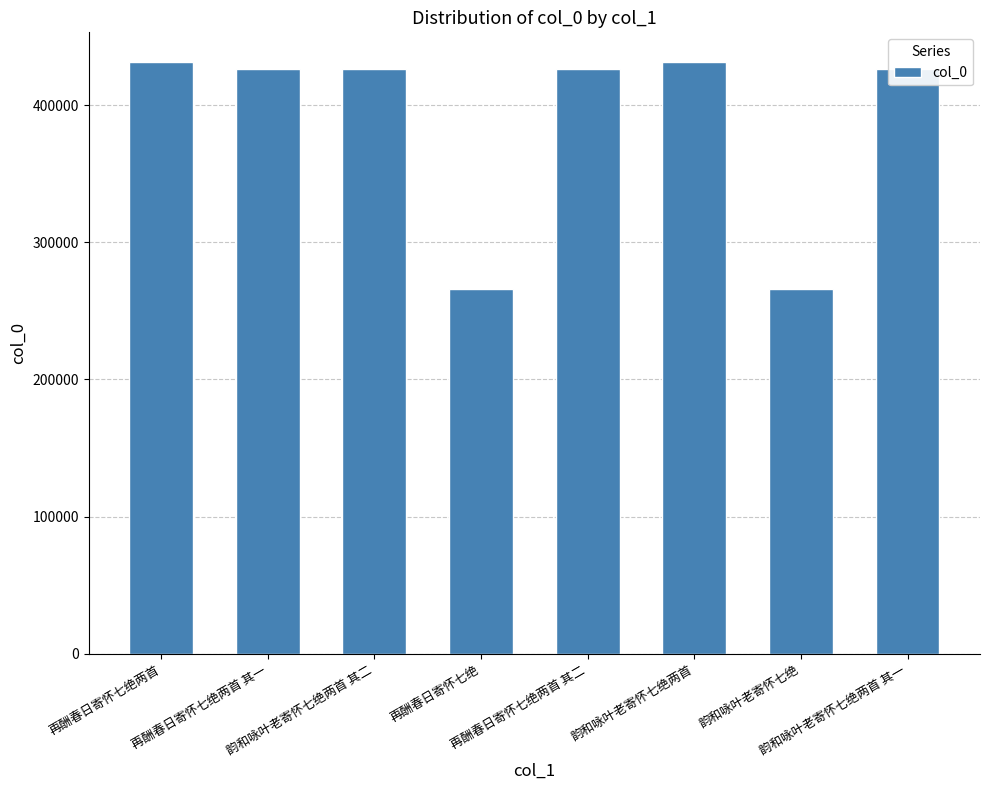

The value at 韵和咏叶老寄怀七绝 is 159682. True or false?

False